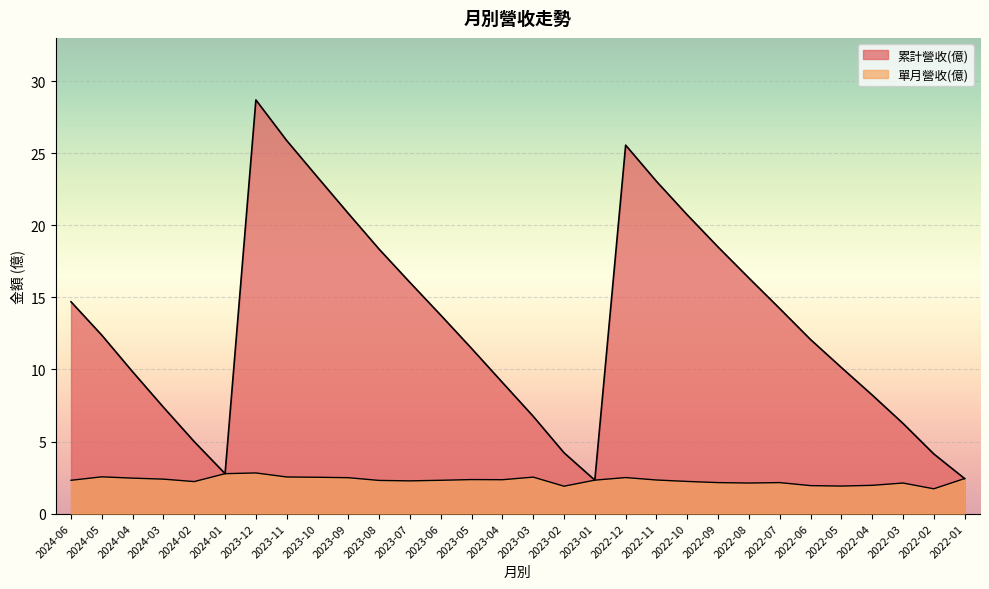

Reading left to right, what are all the values shown in this chart?

累計營收(億): 2024-06=14.7	2024-05=12.4	2024-04=9.8	2024-03=7.4	2024-02=5.0	2024-01=2.8	2023-12=28.7	2023-11=25.9	2023-10=23.4	2023-09=20.8	2023-08=18.4	2023-07=16.0	2023-06=13.8	2023-05=11.5	2023-04=9.1	2023-03=6.8	2023-02=4.2	2023-01=2.3	2022-12=25.6	2022-11=23.1	2022-10=20.7	2022-09=18.5	2022-08=16.4	2022-07=14.2	2022-06=12.1	2022-05=10.1	2022-04=8.2	2022-03=6.3	2022-02=4.1	2022-01=2.4
單月營收(億): 2024-06=2.3	2024-05=2.5	2024-04=2.5	2024-03=2.4	2024-02=2.2	2024-01=2.8	2023-12=2.8	2023-11=2.5	2023-10=2.5	2023-09=2.5	2023-08=2.3	2023-07=2.3	2023-06=2.3	2023-05=2.4	2023-04=2.4	2023-03=2.5	2023-02=1.9	2023-01=2.3	2022-12=2.5	2022-11=2.3	2022-10=2.2	2022-09=2.1	2022-08=2.1	2022-07=2.1	2022-06=1.9	2022-05=1.9	2022-04=2.0	2022-03=2.1	2022-02=1.7	2022-01=2.4